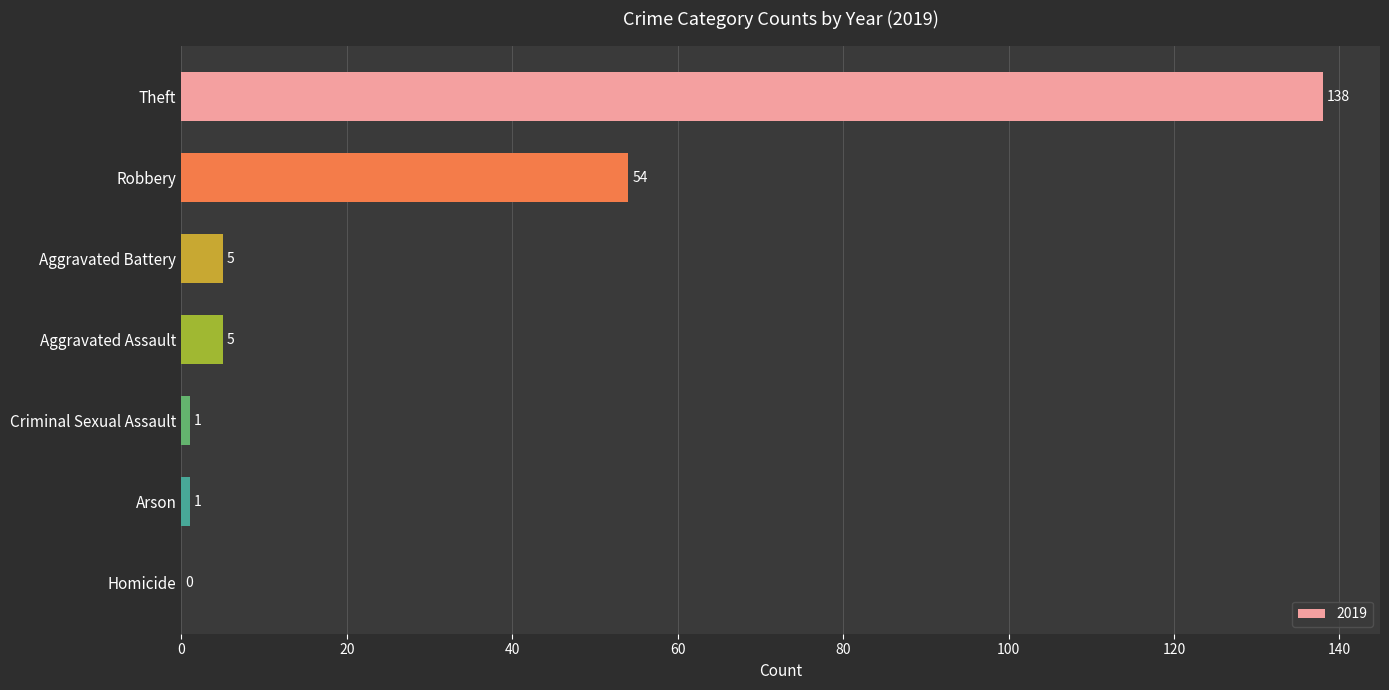

What is the ratio of the value at Robbery to the value at Theft?

0.4